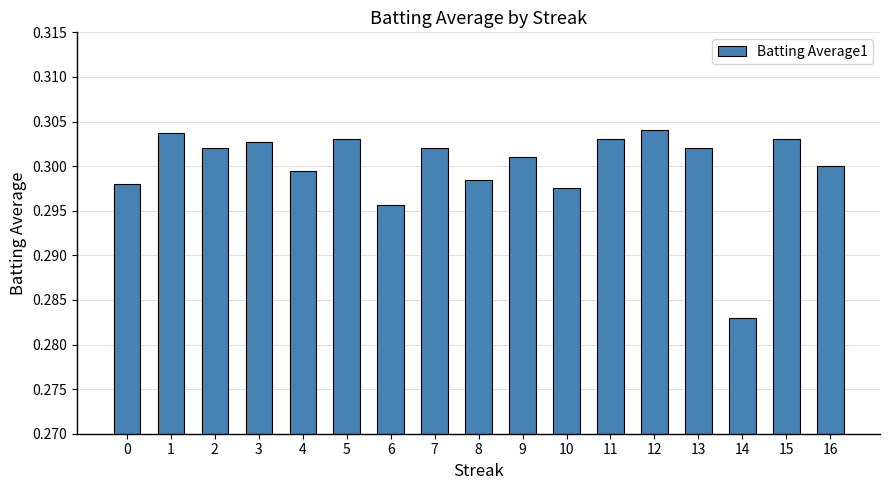

Where is the data nearest to the value 0?

14